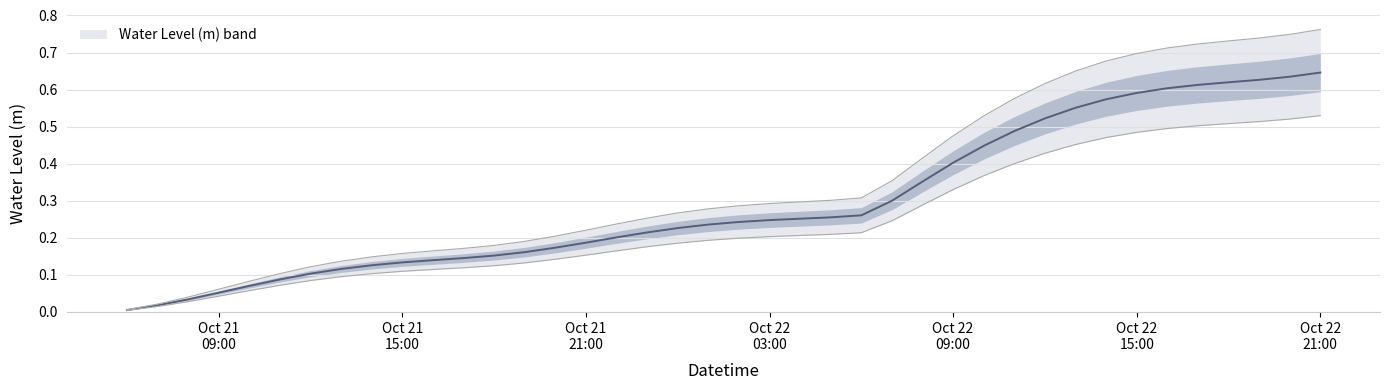

At which category does the chart reach its minimum across all series?

2023-10-21 06:00:00